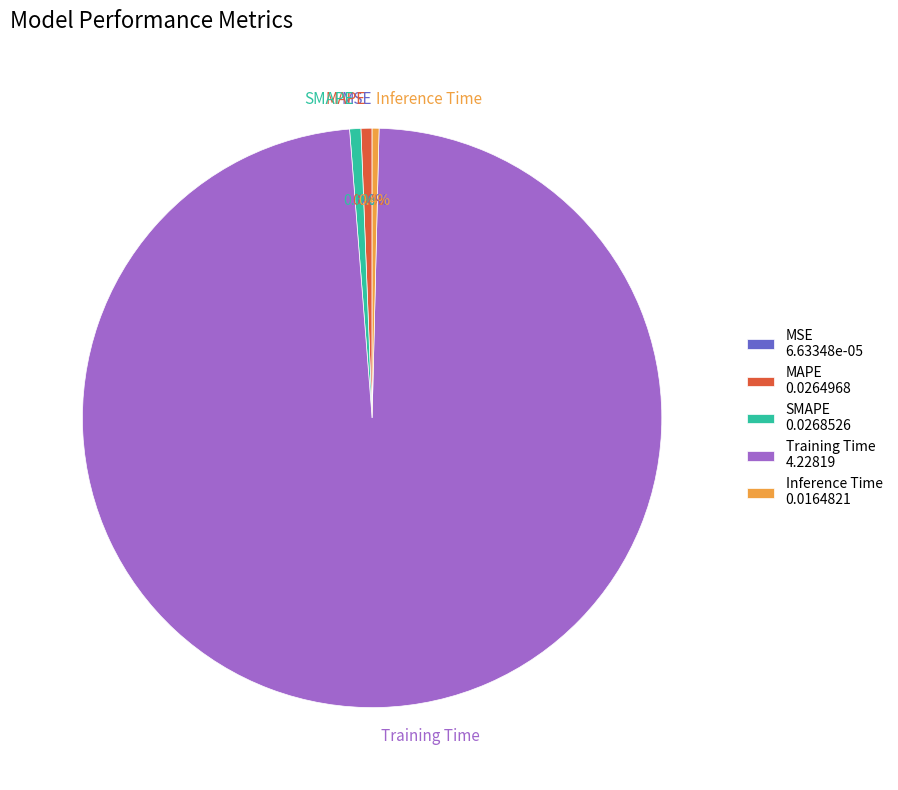

Which slice represents more than half of the pie?

Training Time